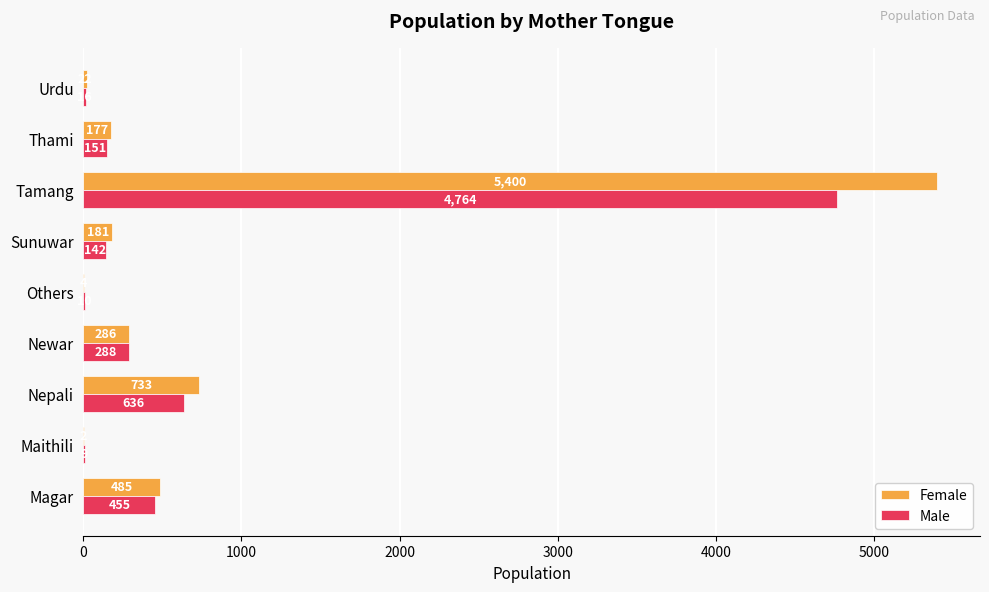

Is the value of Female at Thami greater than the value of Male at Thami?

Yes